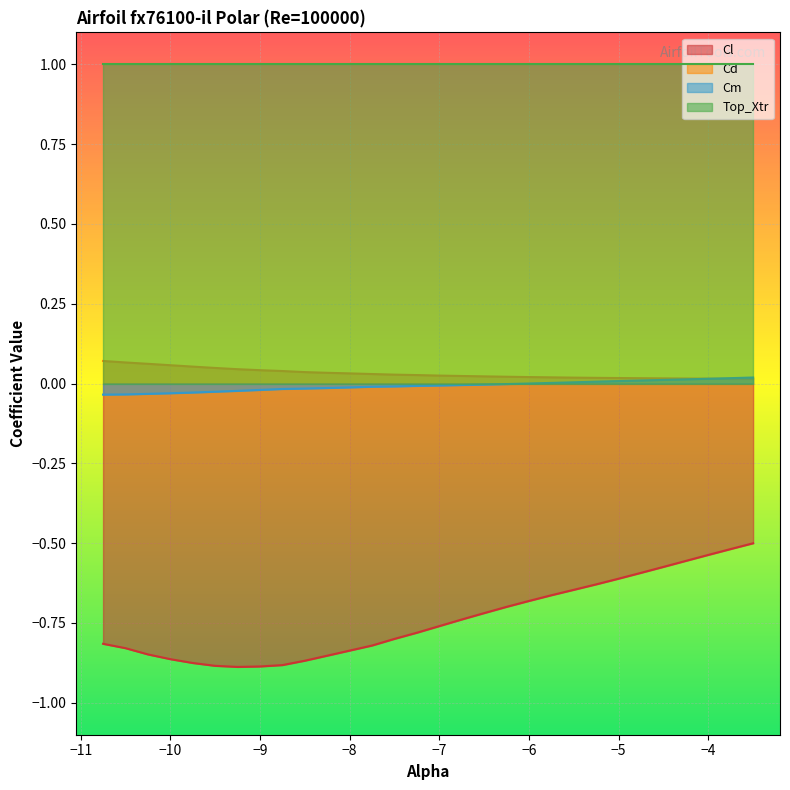

The Cd series shows 0.0 at -9.25. True or false?

False